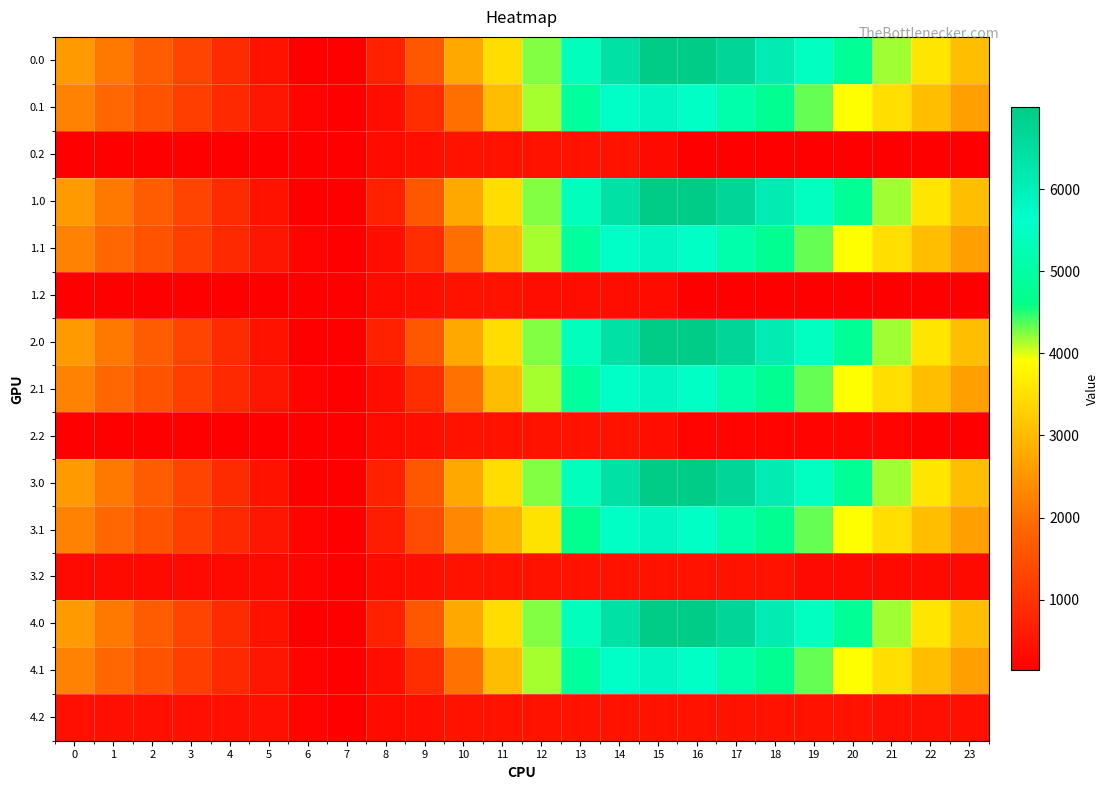

Reading left to right, extract all data points from this chart.

0.0: 0=2562.8	1=2108.8	2=1694.3	3=1285.9	4=876.9	5=476.3	6=139.9	7=146.1	8=715.0	9=1619.7	10=2741.3	11=3451.3	12=4247.9	13=5376.6	14=6399.1	15=6996.0	16=6996.0	17=6661.5	18=6100.7	19=5445.5	20=4809.3	21=4164.4	22=3566.2	23=3049.7
0.1: 0=2254.1	1=1889.4	2=1537.9	3=1191.8	4=848.7	5=523.6	6=225.6	7=139.9	8=398.2	9=908.9	10=1975.9	11=3026.2	12=4149.2	13=4914.7	14=5537.0	15=5834.2	16=5522.5	17=5123.3	18=4729.5	19=4325.5	20=3906.8	21=3470.1	22=3046.0	23=2642.6
0.2: 0=139.9	1=139.9	2=139.9	3=139.9	4=139.9	5=139.9	6=139.9	7=139.9	8=330.6	9=415.6	10=470.6	11=470.6	12=470.6	13=470.6	14=470.6	15=323.5	16=139.9	17=139.9	18=139.9	19=139.9	20=139.9	21=139.9	22=139.9	23=139.9
1.0: 0=2562.8	1=2108.8	2=1694.3	3=1285.9	4=876.9	5=476.3	6=139.9	7=146.1	8=715.0	9=1619.7	10=2741.3	11=3451.3	12=4247.9	13=5376.6	14=6399.1	15=6996.0	16=6996.0	17=6661.5	18=6100.7	19=5445.5	20=4809.3	21=4164.4	22=3566.2	23=3049.7
1.1: 0=2254.1	1=1889.4	2=1537.9	3=1191.8	4=848.7	5=523.6	6=225.6	7=139.9	8=398.2	9=908.9	10=1975.9	11=3026.2	12=4149.2	13=4914.7	14=5537.0	15=5834.2	16=5522.5	17=5123.3	18=4729.5	19=4325.5	20=3906.8	21=3470.1	22=3046.0	23=2642.6
1.2: 0=139.9	1=139.9	2=139.9	3=139.9	4=139.9	5=139.9	6=139.9	7=139.9	8=330.6	9=415.6	10=470.6	11=470.6	12=391.7	13=391.7	14=391.7	15=335.1	16=139.9	17=139.9	18=139.9	19=139.9	20=139.9	21=139.9	22=139.9	23=139.9
2.0: 0=2564.2	1=2110.2	2=1695.7	3=1287.3	4=878.3	5=477.7	6=139.9	7=146.1	8=715.0	9=1619.0	10=2741.3	11=3451.3	12=4247.9	13=5376.6	14=6399.1	15=6996.0	16=6996.0	17=6662.9	18=6102.1	19=5446.9	20=4810.7	21=4165.9	22=3567.6	23=3051.1
2.1: 0=2254.1	1=1889.4	2=1537.9	3=1191.8	4=848.7	5=523.6	6=225.6	7=139.9	8=398.2	9=908.9	10=2006.5	11=3026.2	12=4149.2	13=4914.7	14=5537.0	15=5834.2	16=5522.5	17=5123.3	18=4729.5	19=4325.5	20=3906.8	21=3470.1	22=3046.0	23=2642.6
2.2: 0=139.9	1=139.9	2=139.9	3=139.9	4=139.9	5=139.9	6=139.9	7=139.9	8=330.6	9=415.6	10=470.6	11=470.6	12=470.6	13=470.6	14=470.6	15=414.0	16=230.4	17=230.4	18=230.4	19=230.4	20=230.4	21=230.4	22=139.9	23=139.9
3.0: 0=2562.8	1=2108.8	2=1694.3	3=1285.9	4=876.9	5=476.3	6=139.9	7=146.1	8=715.0	9=1619.0	10=2741.3	11=3451.3	12=4247.9	13=5376.6	14=6399.1	15=6996.0	16=6996.0	17=6661.5	18=6100.7	19=5445.5	20=4809.3	21=4164.4	22=3566.2	23=3049.7
3.1: 0=2254.1	1=1889.4	2=1537.9	3=1191.8	4=848.7	5=523.6	6=225.6	7=139.9	8=623.4	9=1427.1	10=2310.6	11=2893.8	12=3536.3	13=4680.7	14=5519.9	15=5834.2	16=5522.5	17=5123.3	18=4729.5	19=4325.5	20=3906.8	21=3470.1	22=3046.0	23=2642.6
3.2: 0=318.2	1=318.2	2=318.2	3=318.2	4=318.2	5=318.2	6=220.5	7=139.9	8=330.6	9=415.6	10=470.6	11=470.6	12=470.6	13=470.6	14=470.6	15=470.6	16=470.6	17=470.6	18=470.6	19=318.2	20=318.2	21=318.2	22=318.2	23=318.2
4.0: 0=2562.8	1=2108.8	2=1694.3	3=1285.9	4=876.9	5=476.3	6=139.9	7=146.1	8=715.0	9=1619.7	10=2742.0	11=3451.3	12=4247.9	13=5376.6	14=6399.1	15=6996.0	16=6996.0	17=6661.5	18=6100.7	19=5445.5	20=4809.3	21=4164.4	22=3566.2	23=3049.7
4.1: 0=2254.1	1=1889.4	2=1537.9	3=1191.8	4=848.7	5=523.6	6=225.6	7=139.9	8=398.2	9=908.9	10=2006.5	11=3026.2	12=4149.2	13=4914.7	14=5537.0	15=5834.2	16=5522.5	17=5123.3	18=4729.5	19=4325.5	20=3906.8	21=3470.1	22=3046.0	23=2642.6
4.2: 0=422.6	1=422.6	2=422.6	3=422.6	4=422.6	5=422.6	6=220.5	7=139.9	8=330.6	9=415.6	10=470.6	11=470.6	12=470.6	13=470.6	14=470.6	15=470.6	16=470.6	17=470.6	18=470.6	19=470.6	20=470.6	21=422.6	22=422.6	23=422.6